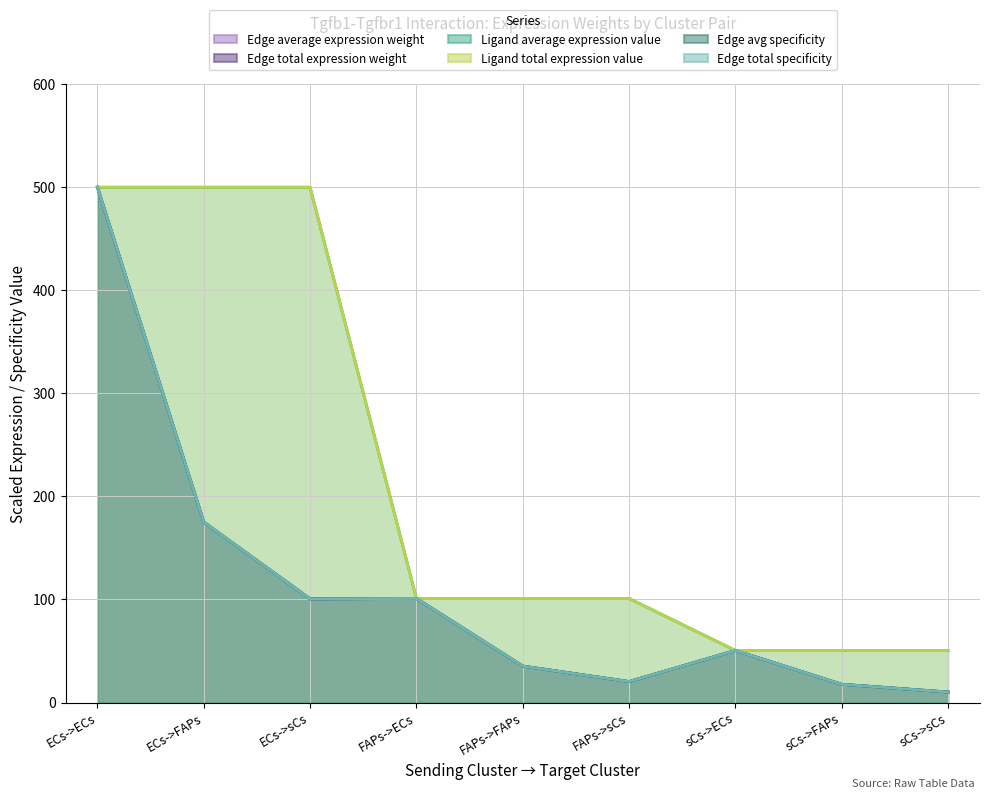

How many lines are shown in the chart?

6